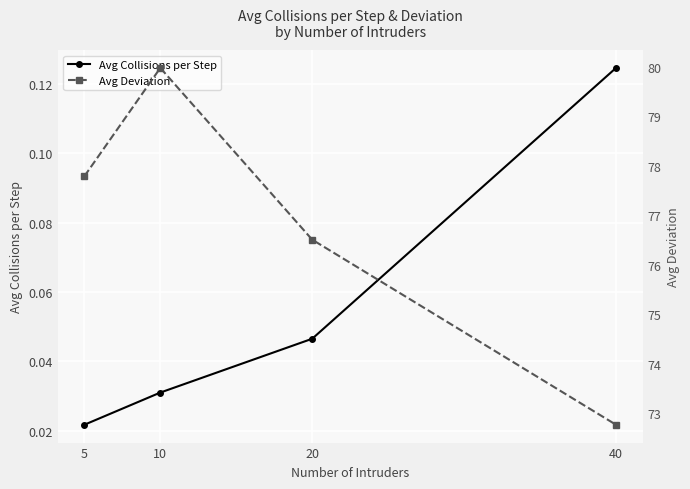

True or false: Avg Collisions per Step and Avg Deviation intersect in this chart.

False